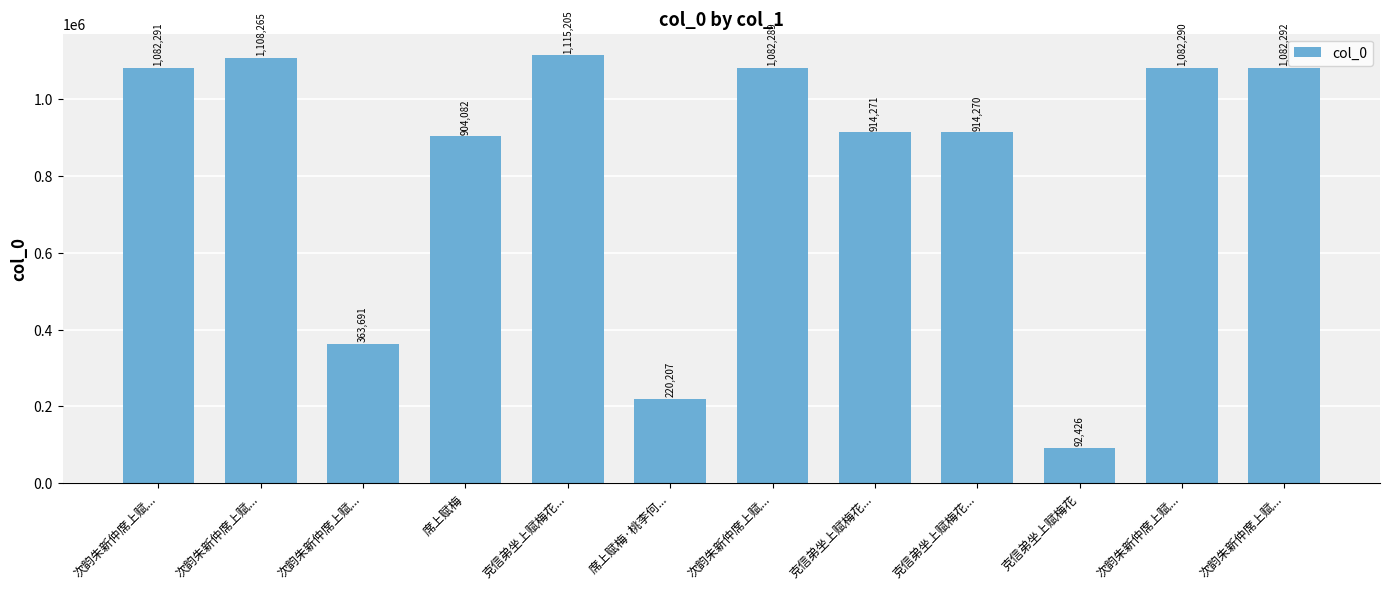

Reading right to left, transcribe all the data shown in this chart.

次韵朱新仲席上赋...=1082292	次韵朱新仲席上赋...=1082290	克信弟坐上赋梅花=92426	克信弟坐上赋梅花...=914270	克信弟坐上赋梅花...=914271	次韵朱新仲席上赋...=1082289	席上赋梅·桃李何...=220207	克信弟坐上赋梅花...=1115205	席上赋梅=904082	次韵朱新仲席上赋...=363691	次韵朱新仲席上赋...=1108265	次韵朱新仲席上赋...=1082291